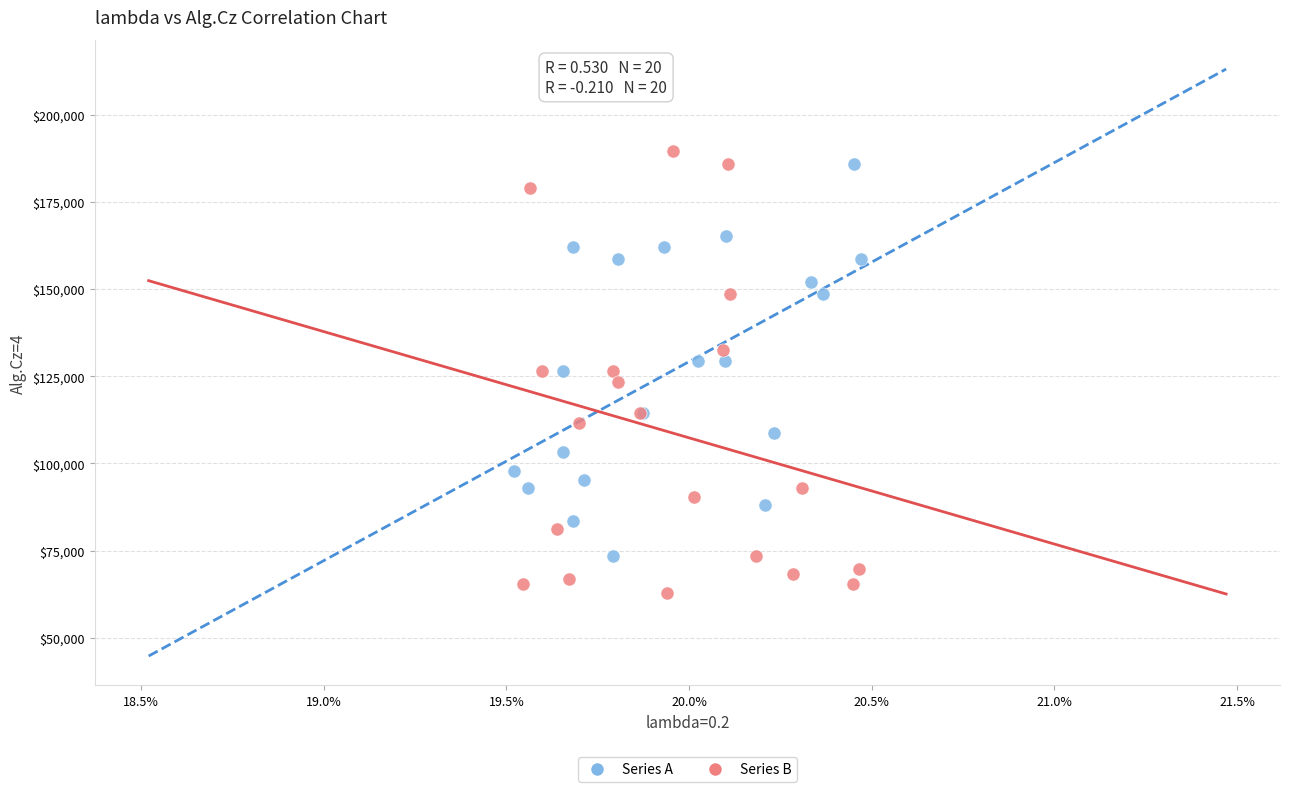

What are all the series names shown in the legend?

Series A, Series B